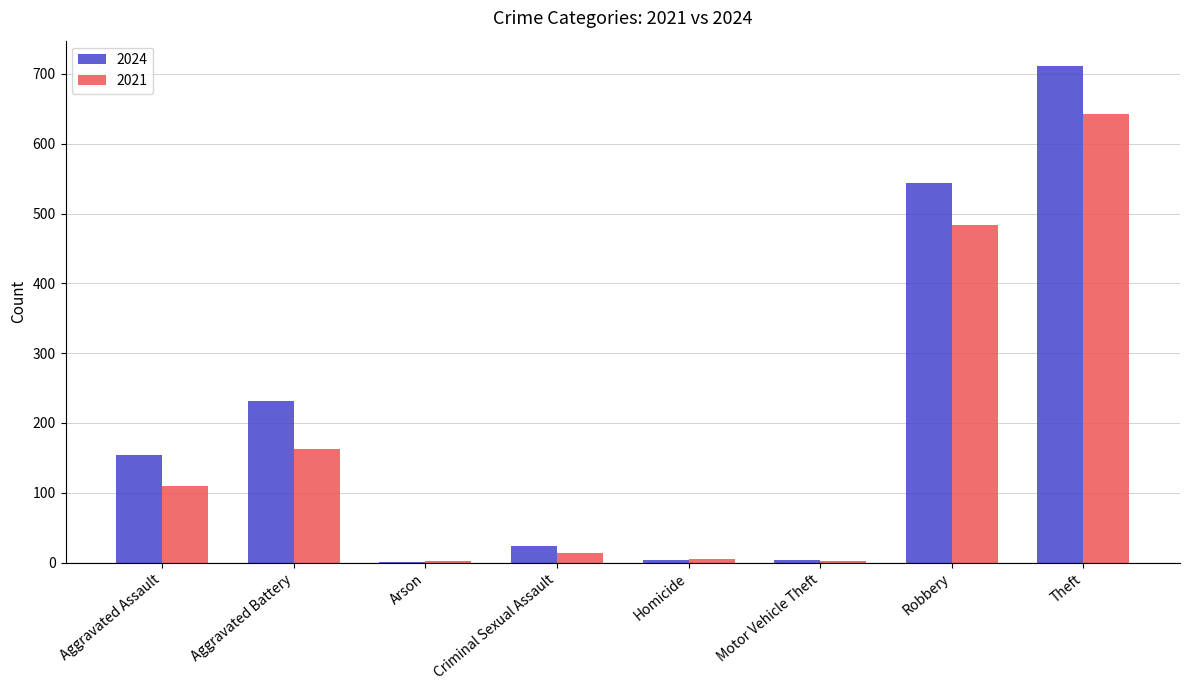

What is the sum of all 2024 values?

1673